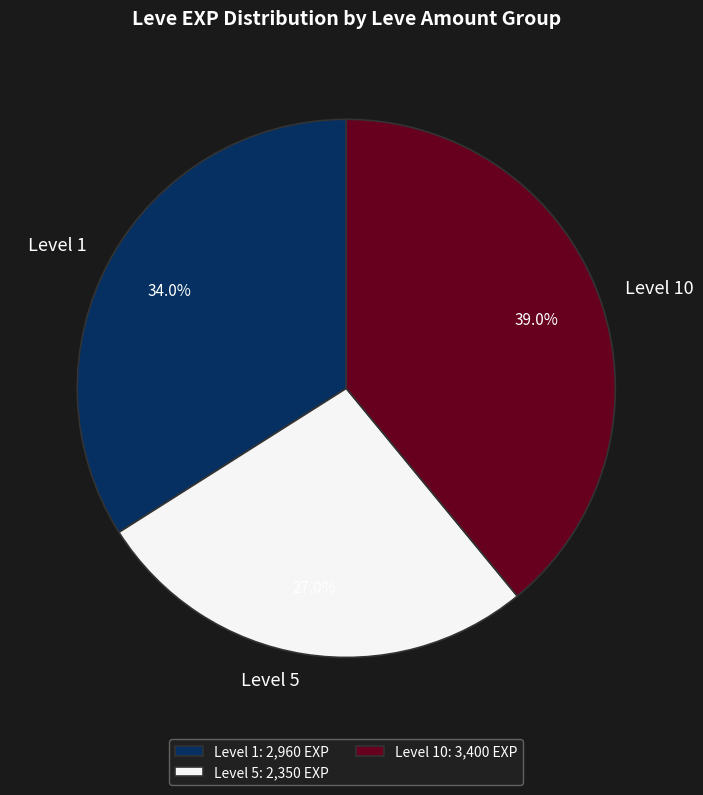

What percentage is NOT represented by Level 5?

73.0%